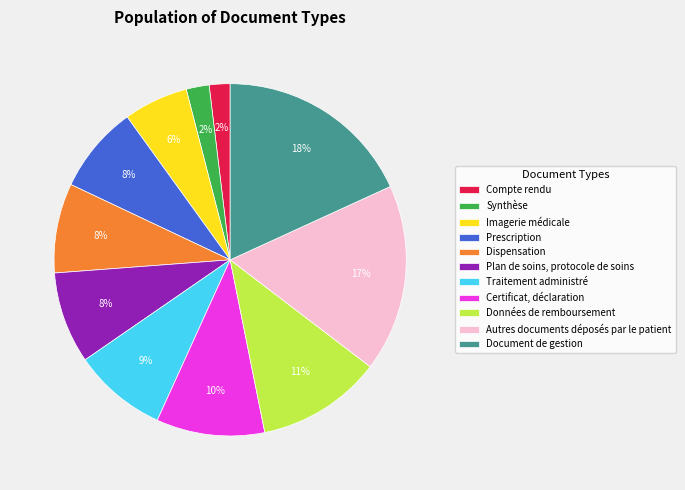

Approximately how many times larger is the value at Données de remboursement compared to Synthèse?

5.5